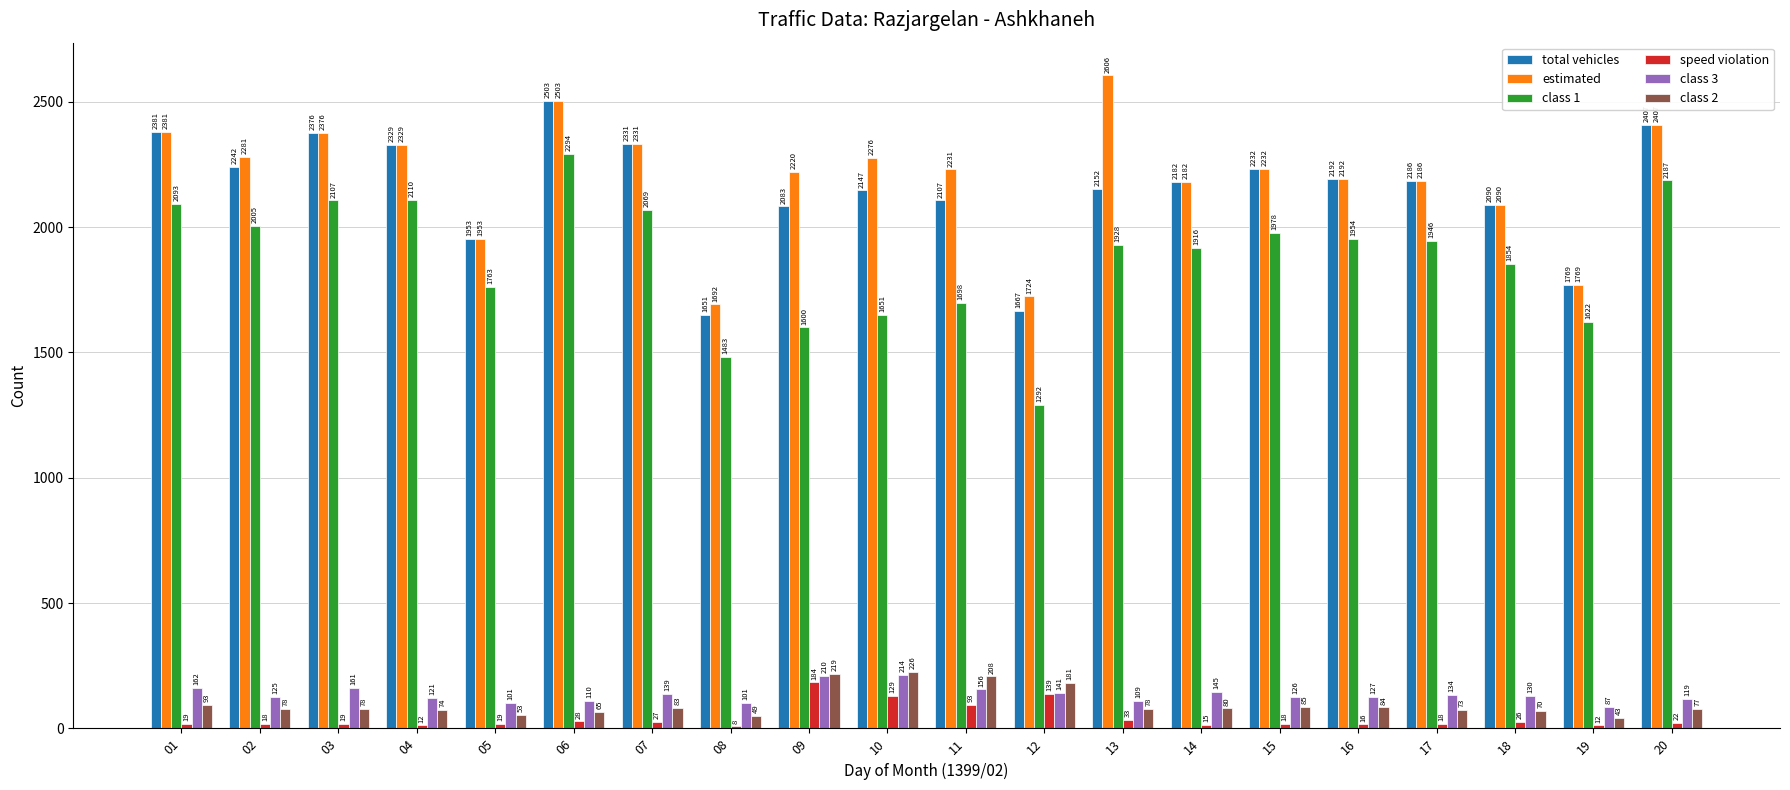

Reading left to right, transcribe all the data shown in this chart.

total vehicles: 2381	2242	2376	2329	1953	2503	2331	1651	2083	2147	2107	1667	2152	2182	2232	2192	2186	2090	1769	2407
estimated: 2381	2281	2376	2329	1953	2503	2331	1692	2220	2276	2231	1724	2606	2182	2232	2192	2186	2090	1769	2407
class 1: 2093	2005	2107	2110	1763	2294	2069	1483	1600	1651	1698	1292	1928	1916	1978	1954	1946	1854	1622	2187
speed violation: 19	18	19	12	19	28	27	8	184	129	93	139	33	15	18	16	18	26	12	22
class 3: 162	125	161	121	101	110	139	101	210	214	156	141	109	145	126	127	134	130	87	119
class 2: 93	78	78	74	53	65	83	49	219	226	208	181	78	80	85	84	73	70	43	77